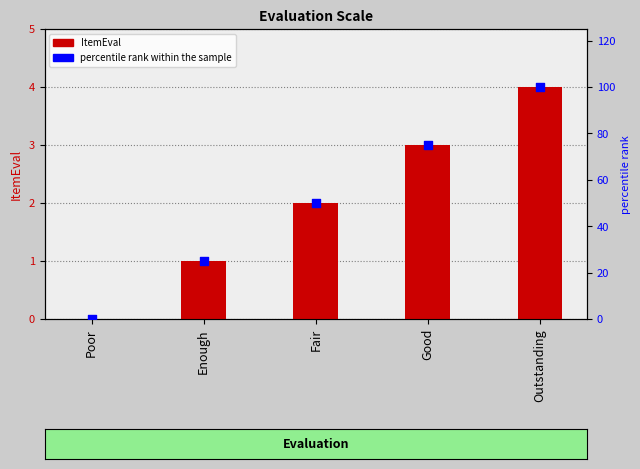

Which series reaches the minimum Y coordinate?

ItemEval